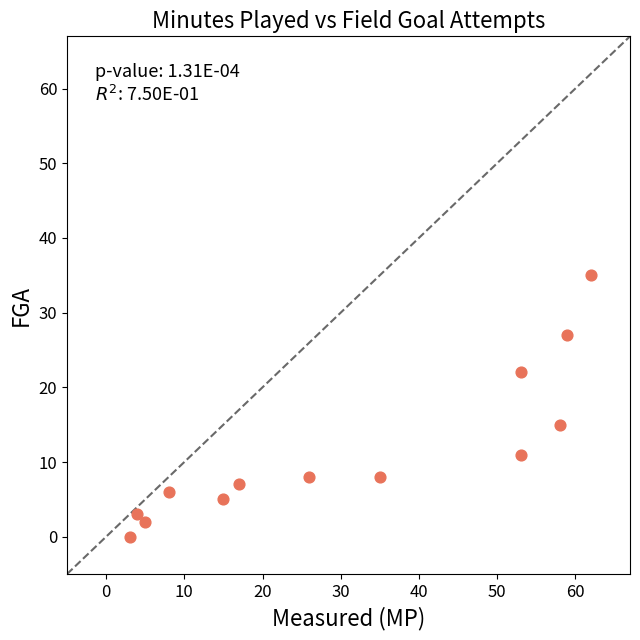

What Y value in the scatter plot is closest to 17?

15